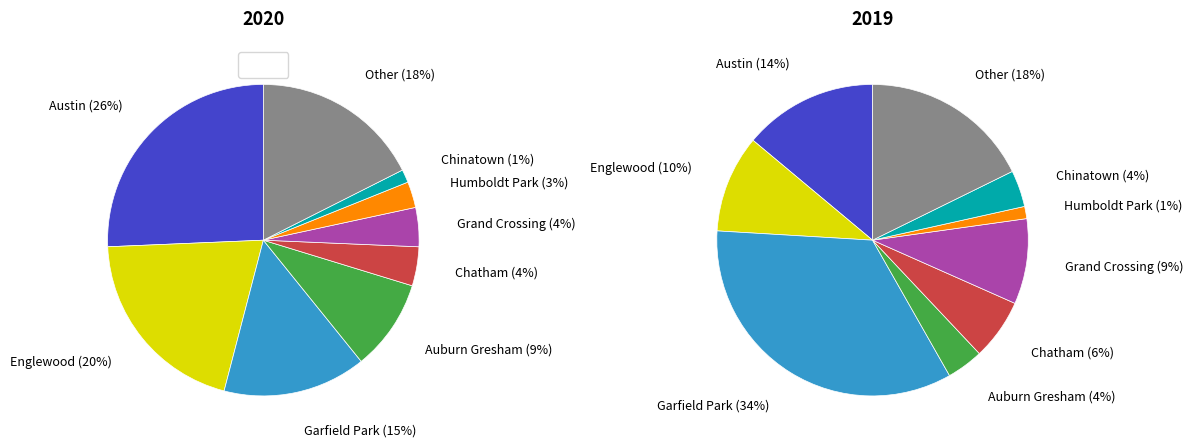

What is the ratio of the value at Englewood to the value at Humboldt Park?

7.5